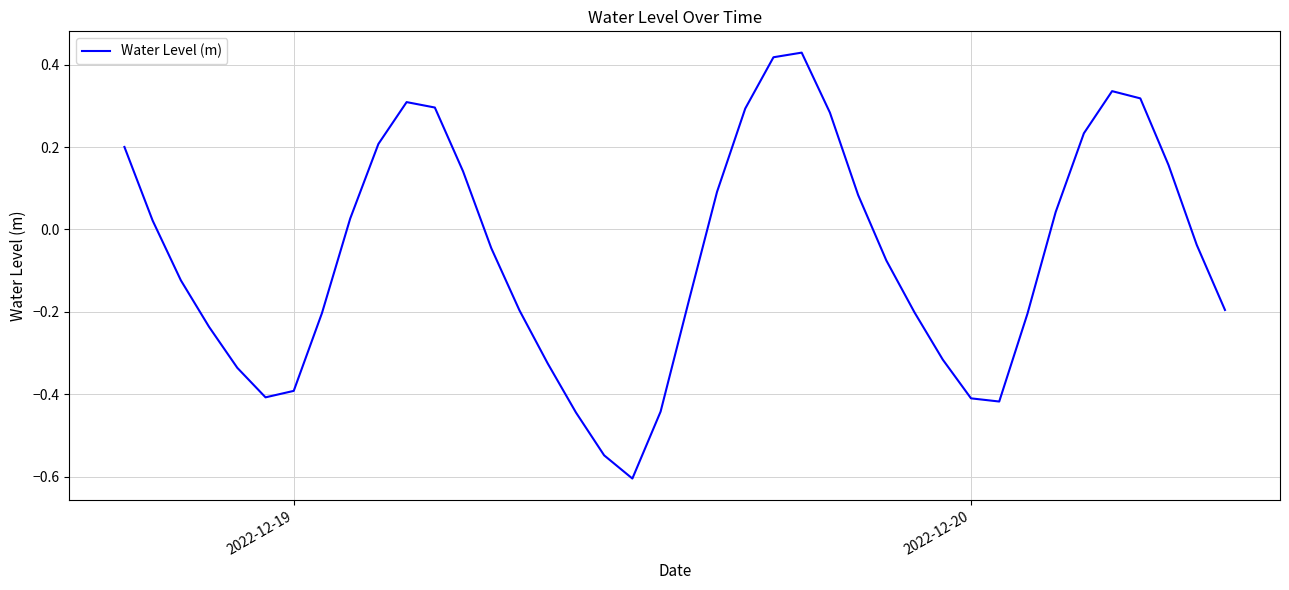

What is the minimum value shown in the chart?

-0.6